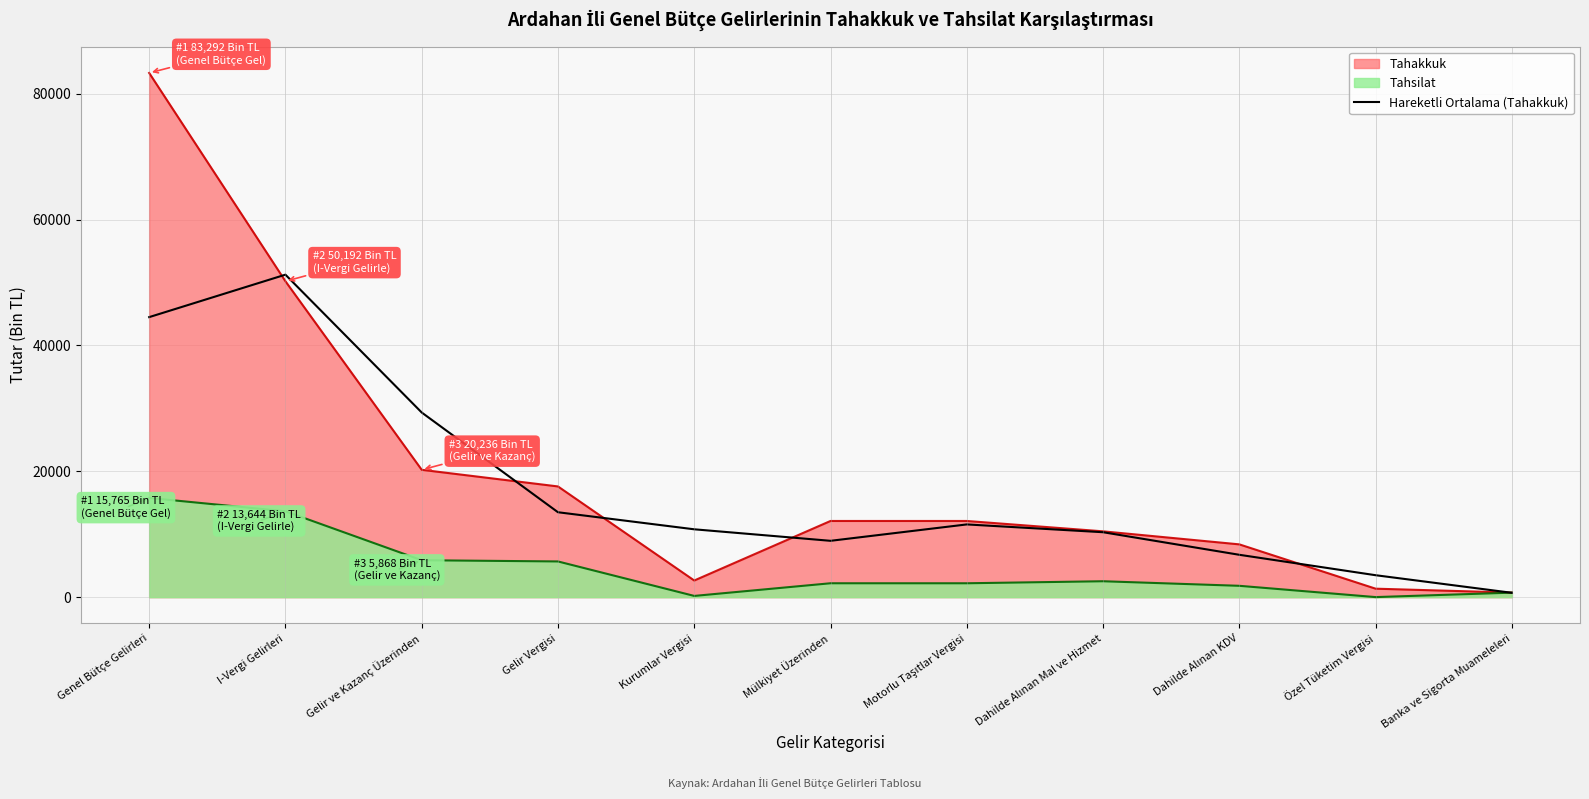

How many data points does each series have?

11